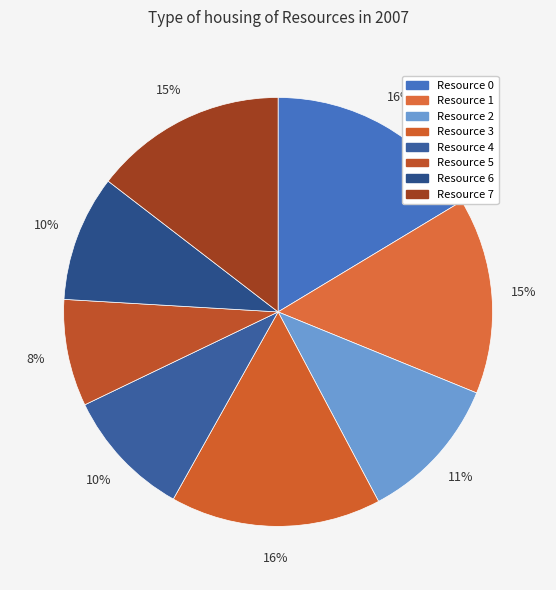

To the nearest percent, what is the average slice percentage?

12%